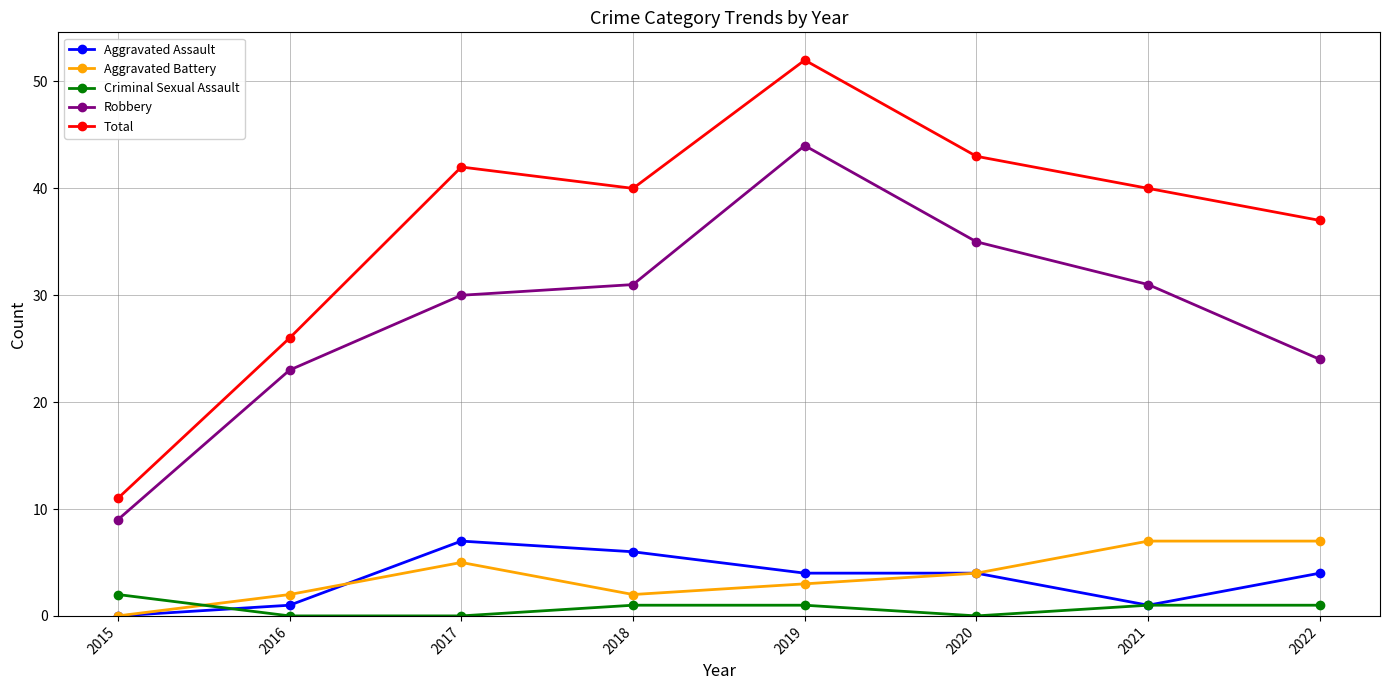

Reading left to right, extract all data points from this chart.

Aggravated Assault: 2015=0	2016=1	2017=7	2018=6	2019=4	2020=4	2021=1	2022=4
Aggravated Battery: 2015=0	2016=2	2017=5	2018=2	2019=3	2020=4	2021=7	2022=7
Criminal Sexual Assault: 2015=2	2016=0	2017=0	2018=1	2019=1	2020=0	2021=1	2022=1
Robbery: 2015=9	2016=23	2017=30	2018=31	2019=44	2020=35	2021=31	2022=24
Total: 2015=11	2016=26	2017=42	2018=40	2019=52	2020=43	2021=40	2022=37